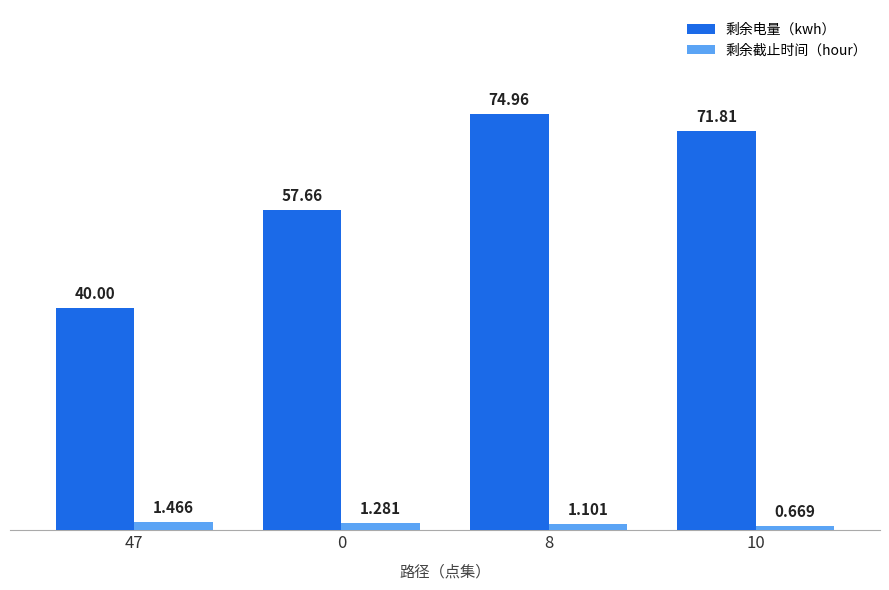

Which series has the widest spread of values?

剩余电量（kwh）